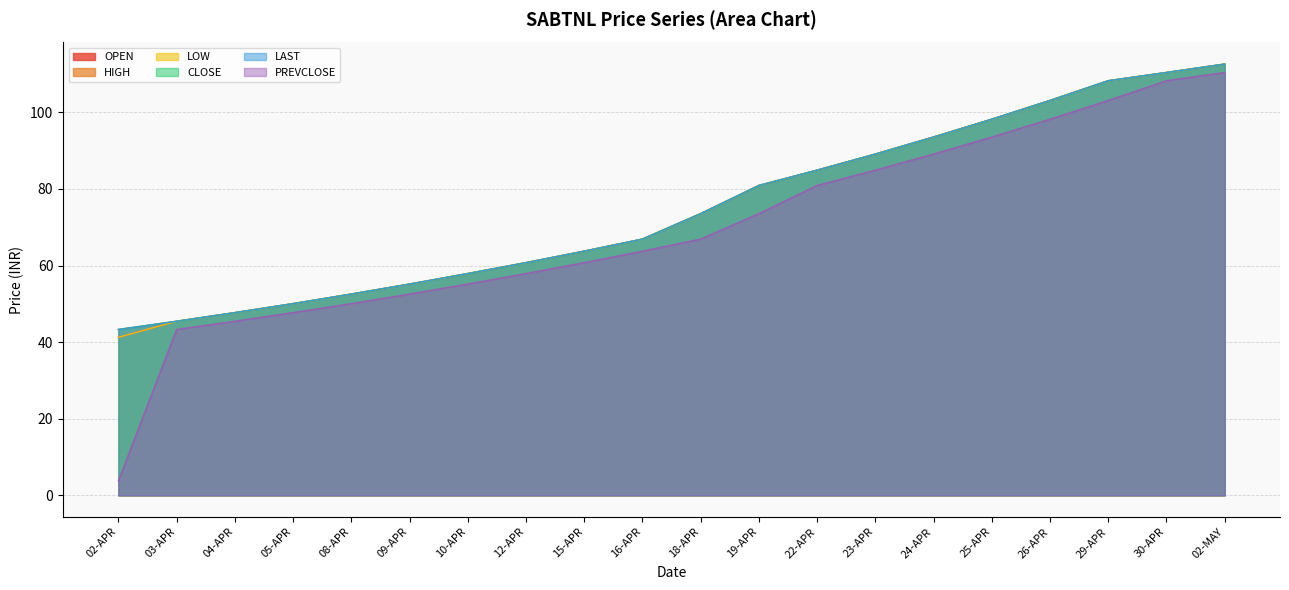

Is it true that OPEN equals 80.9 at 19-APR?

True